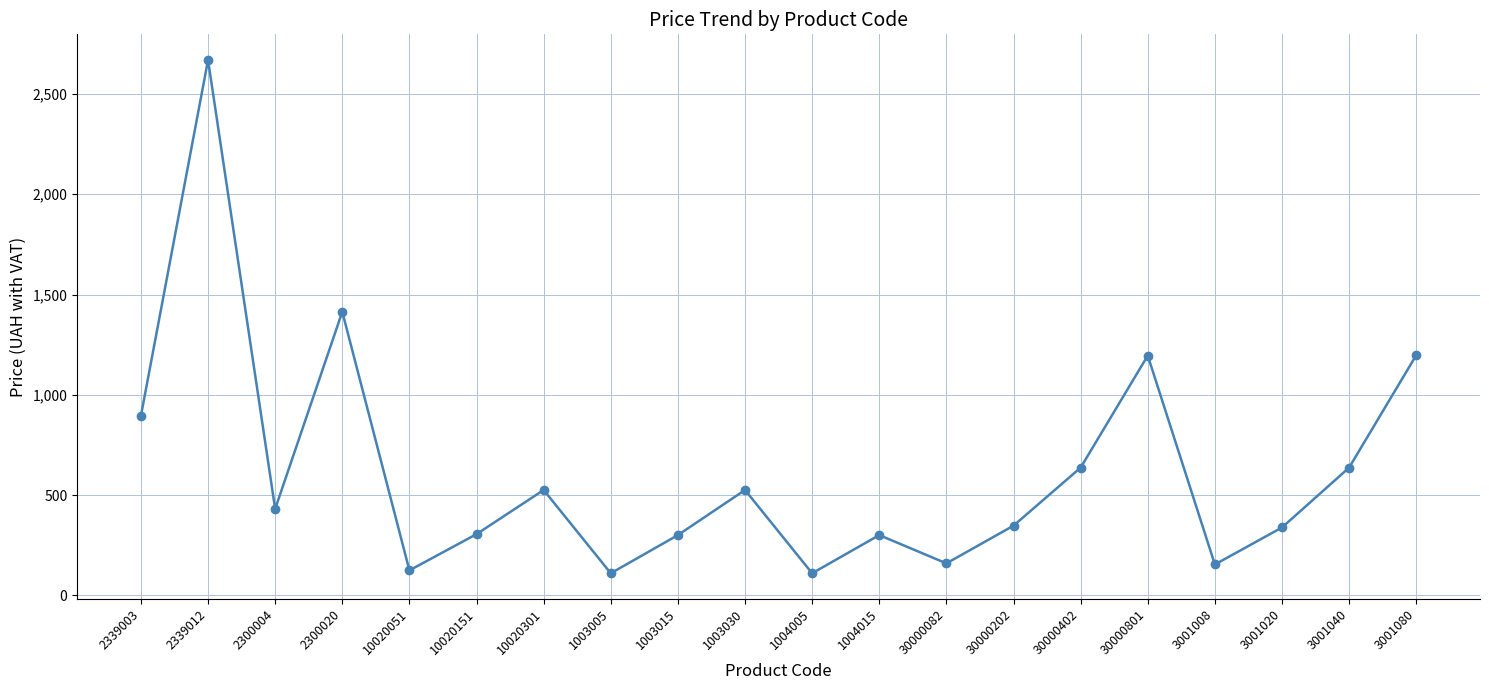

How many points are lower than both their immediate neighbors (excluding endpoints)?

6